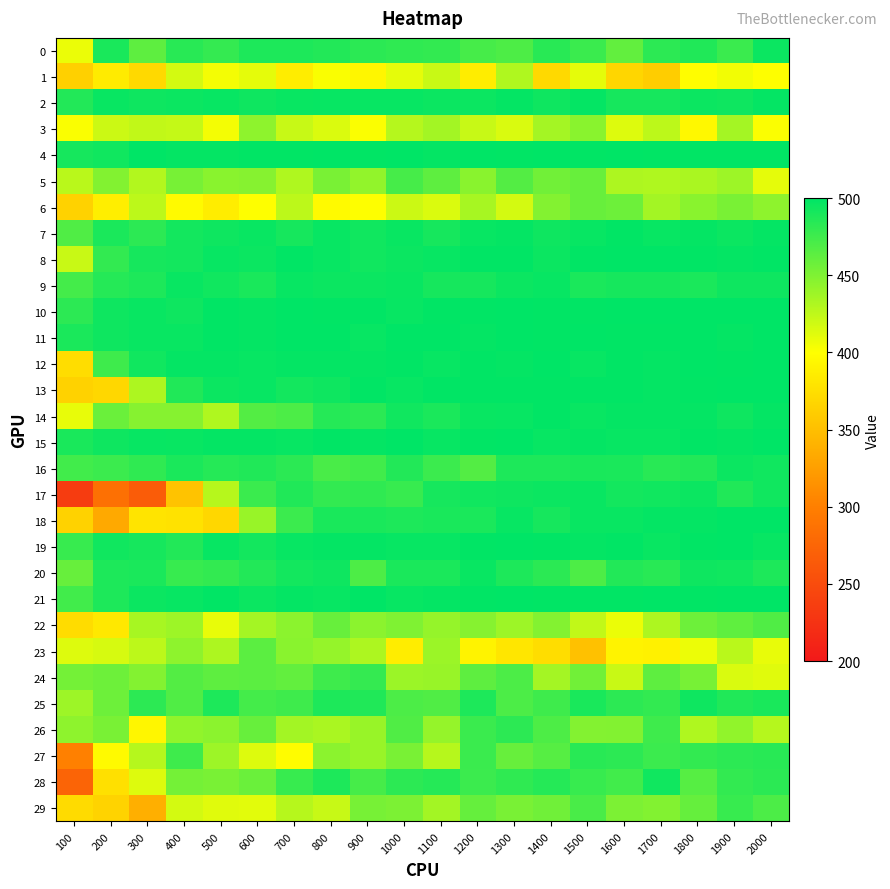

At which category does the chart reach its minimum across all series?

100